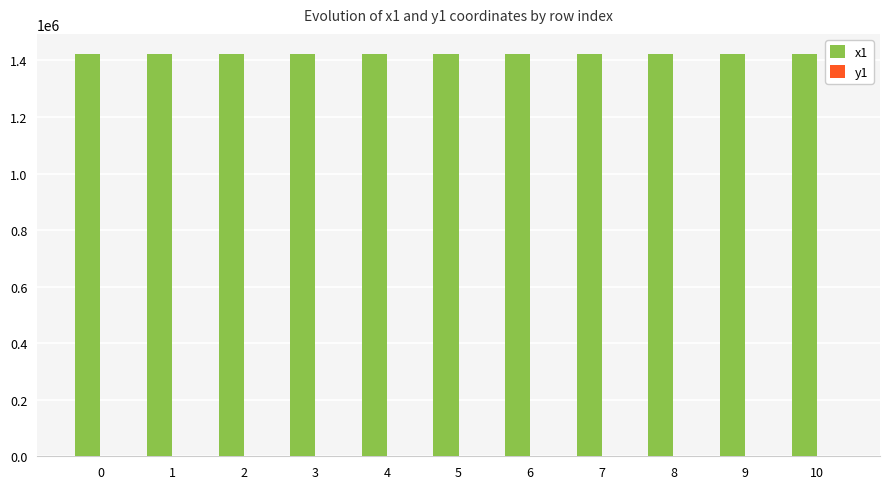

Are the bars horizontal?

No